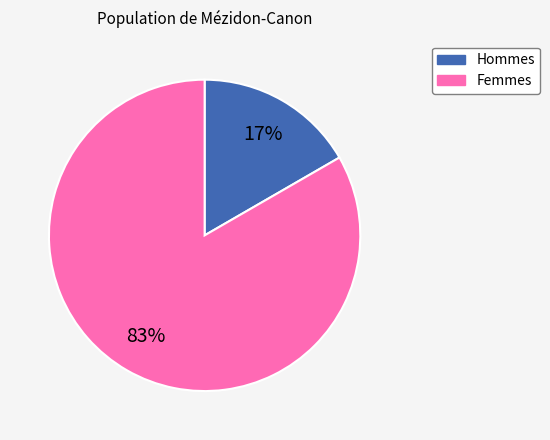

Is there any slice that represents more than half of the pie?

Yes